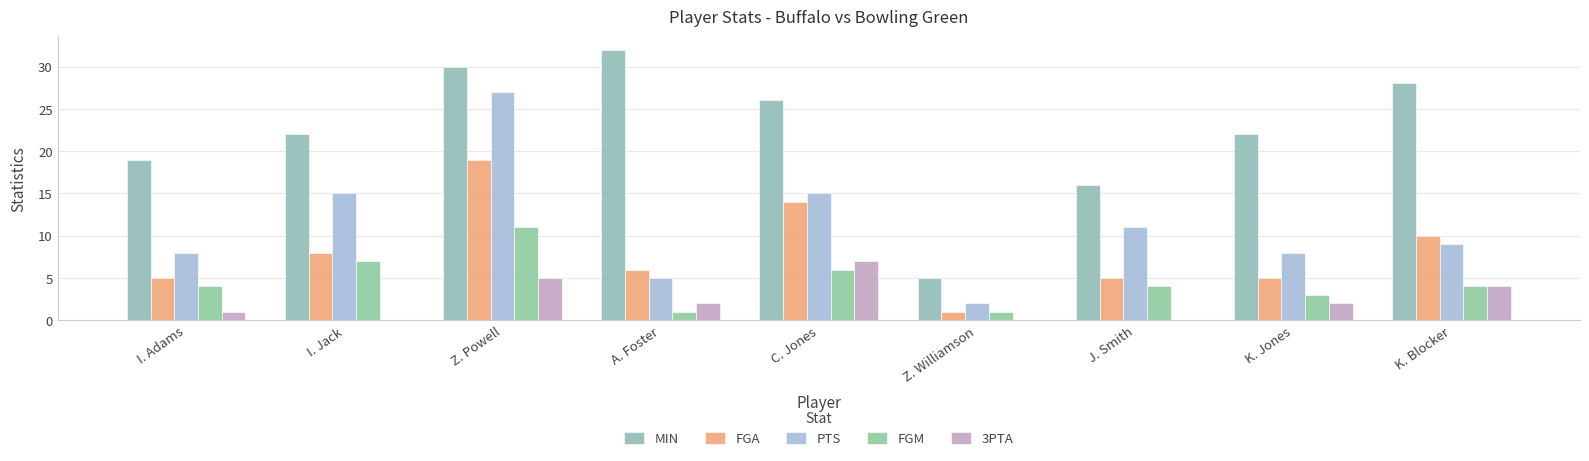

Reading right to left, what are all the values shown in this chart?

MIN: 28	22	16	5	26	32	30	22	19
FGA: 10	5	5	1	14	6	19	8	5
PTS: 9	8	11	2	15	5	27	15	8
FGM: 4	3	4	1	6	1	11	7	4
3PTA: 4	2	0	0	7	2	5	0	1